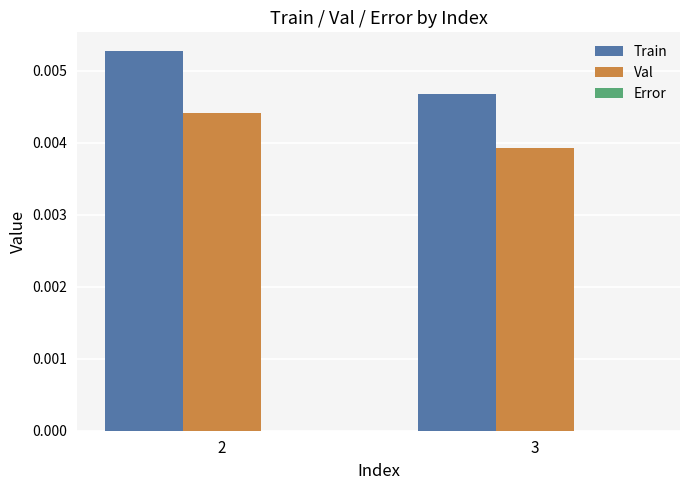

The value of Train at 2 is 0.0. True or false?

True